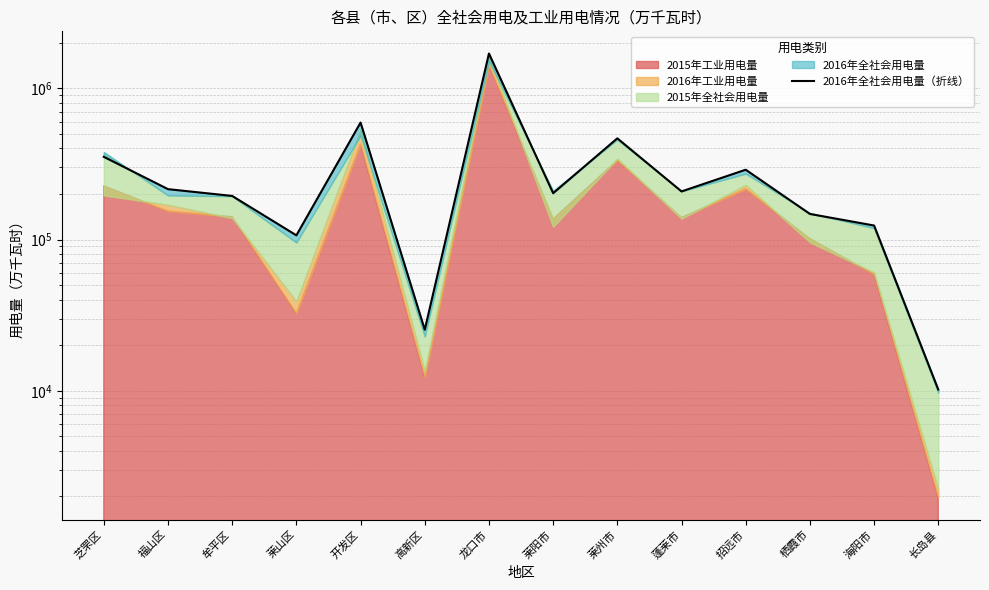

What is the label of the 4th point from the left?

莱山区